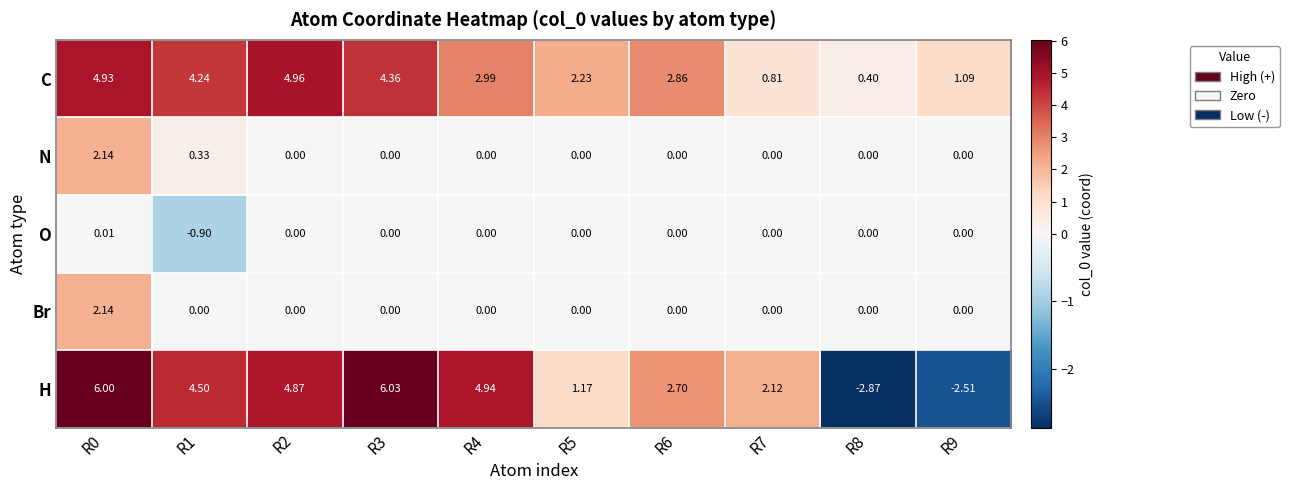

Is the value of H at R0 greater than the value of O at R1?

Yes